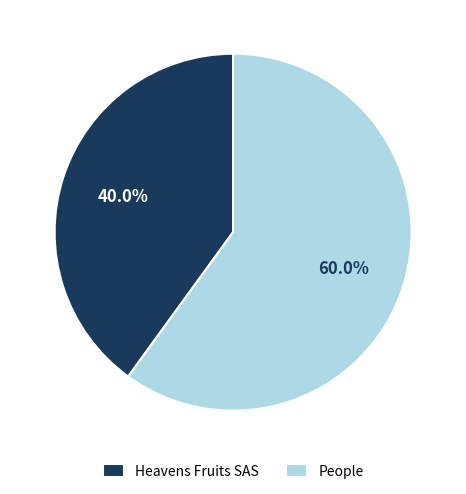

The People slice represents 60% of the pie. True or false?

True